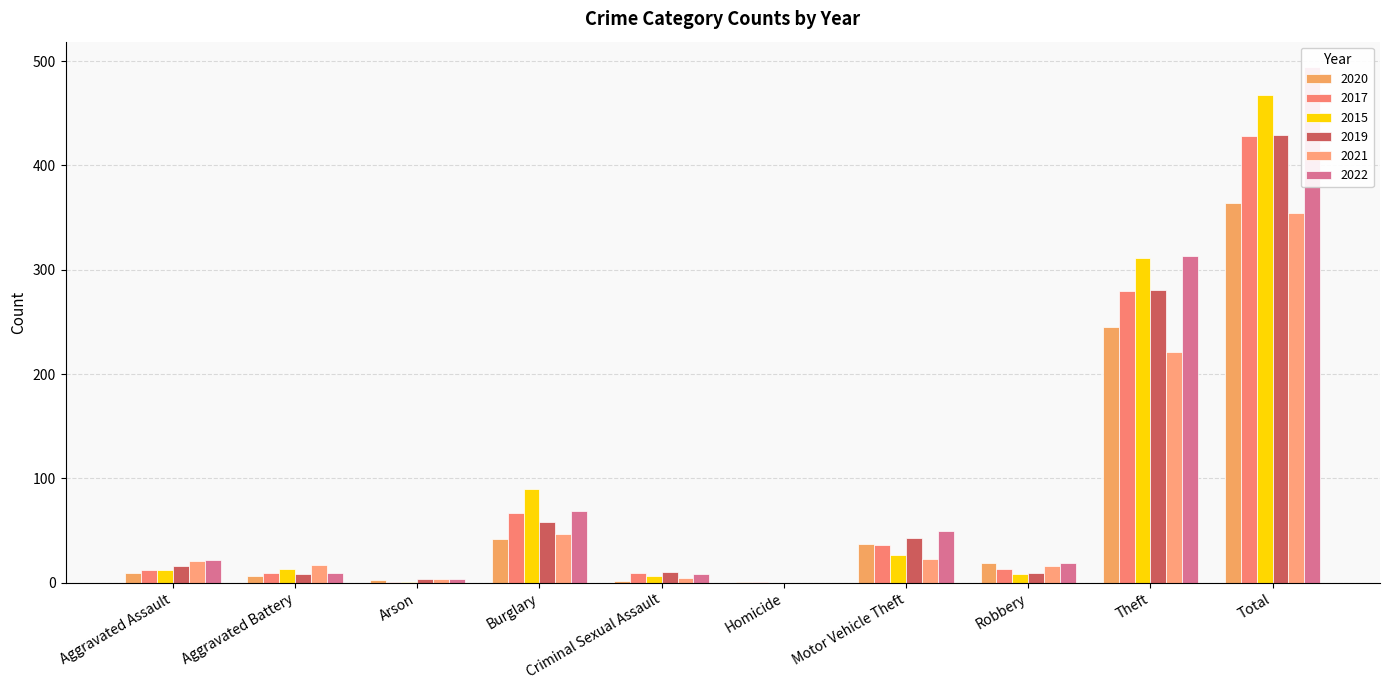

Which series has the largest total across all categories?

2022